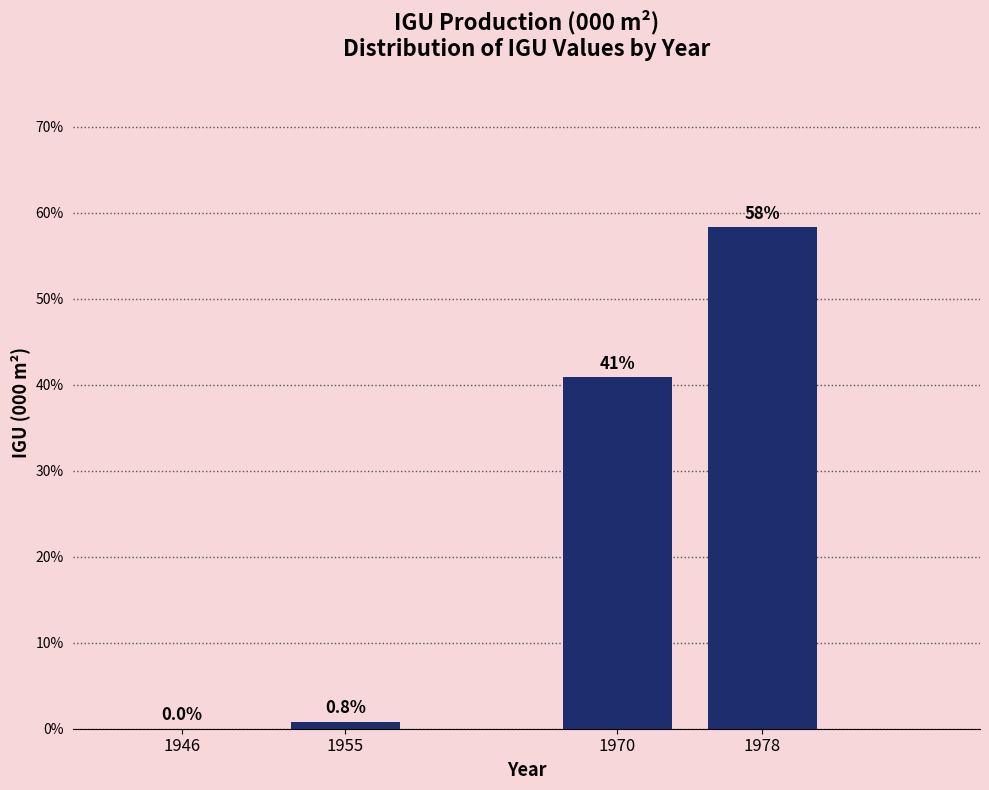

Reading left to right, list all the values displayed in this chart.

1946=0.0	1955=0.8	1970=40.9	1978=58.3